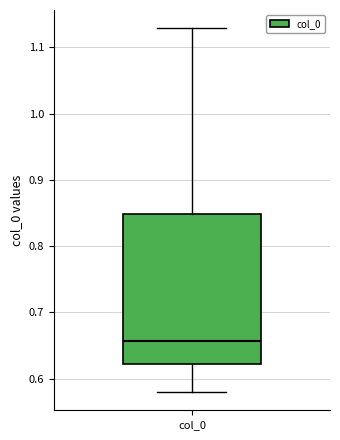

Transcribe this box plot: give where the median line is, the range the box spans, and where the two whiskers end, as read against the y-axis. The values are not printed on the chart, so give them approximately, as read against the axis.

median 0.66, box 0.62 to 0.85, whiskers 0.58 to 1.13